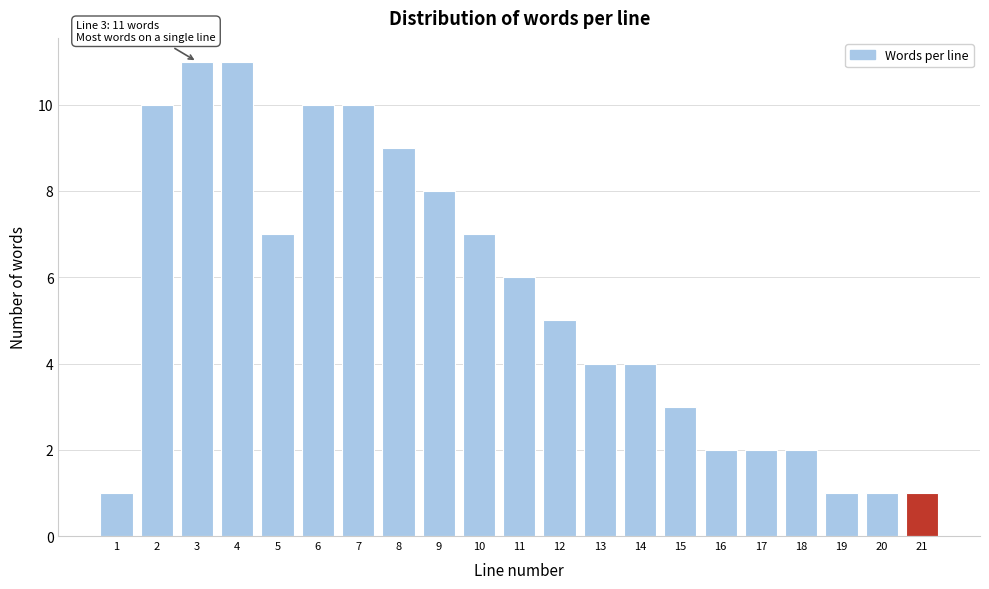

Reading left to right, extract all data points from this chart.

1=1	2=10	3=11	4=11	5=7	6=10	7=10	8=9	9=8	10=7	11=6	12=5	13=4	14=4	15=3	16=2	17=2	18=2	19=1	20=1	21=1